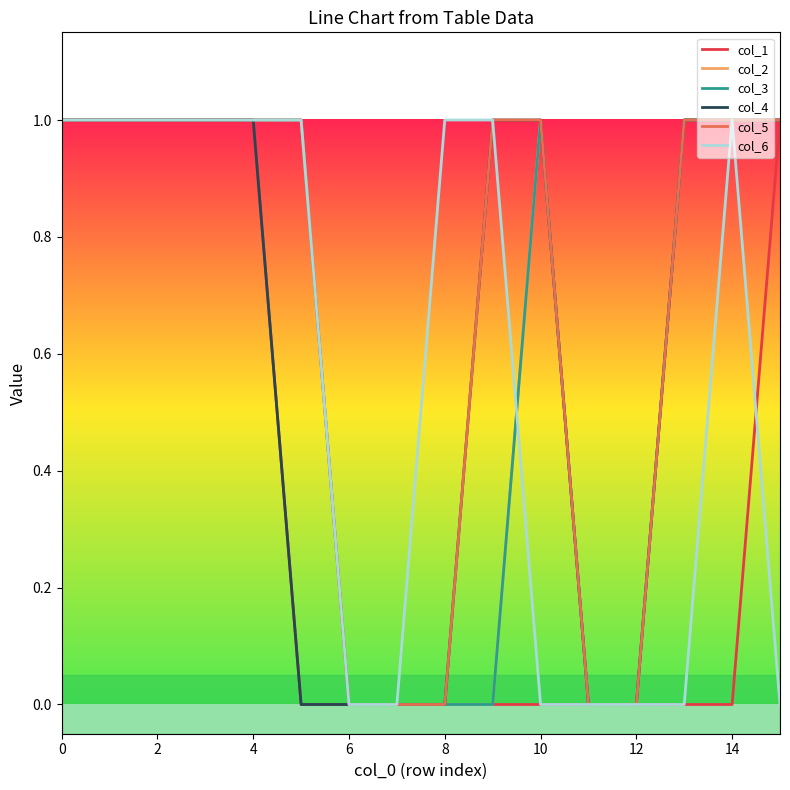

How many lines are shown in the chart?

6